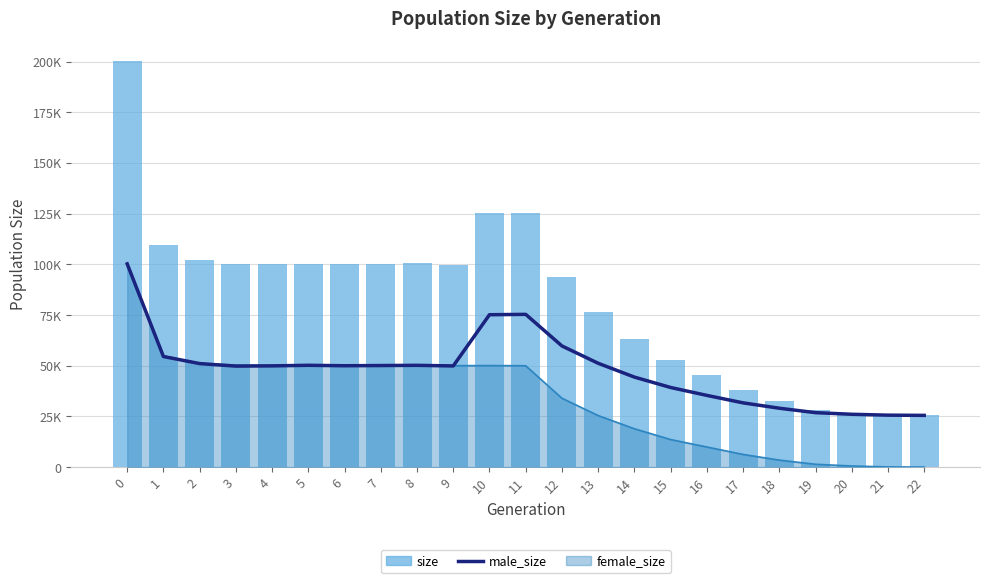

What is the maximum value for size?

200044